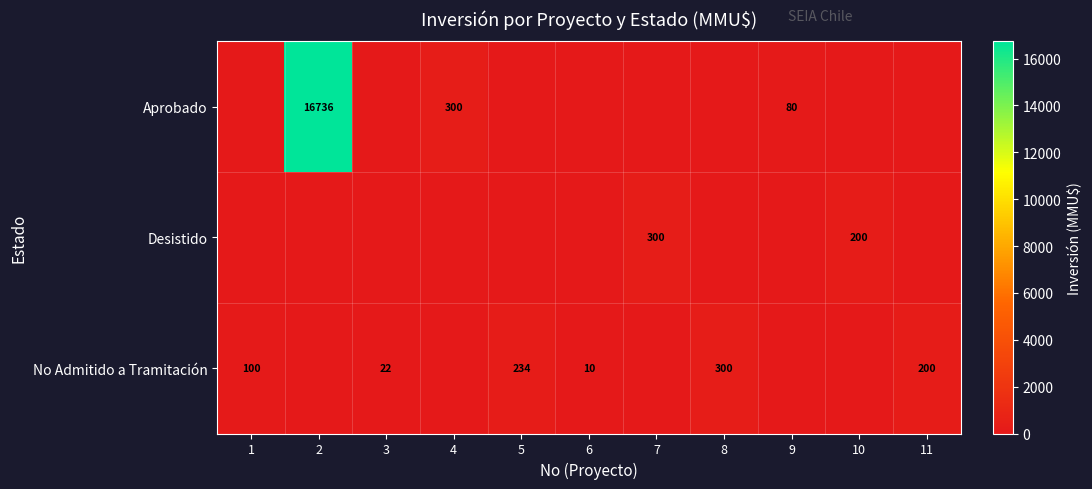

What is the difference between the No Admitido a Tramitación values at 11 and 6?

190